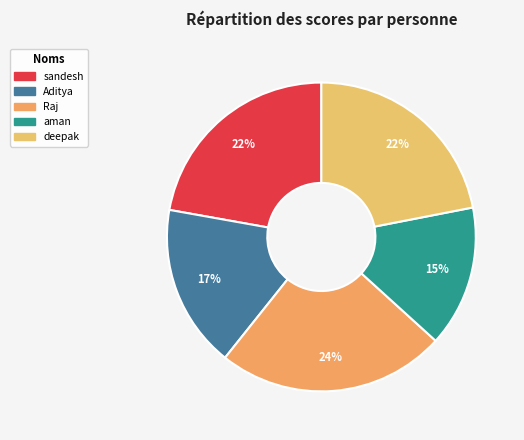

Is there any slice that represents more than half of the pie?

No